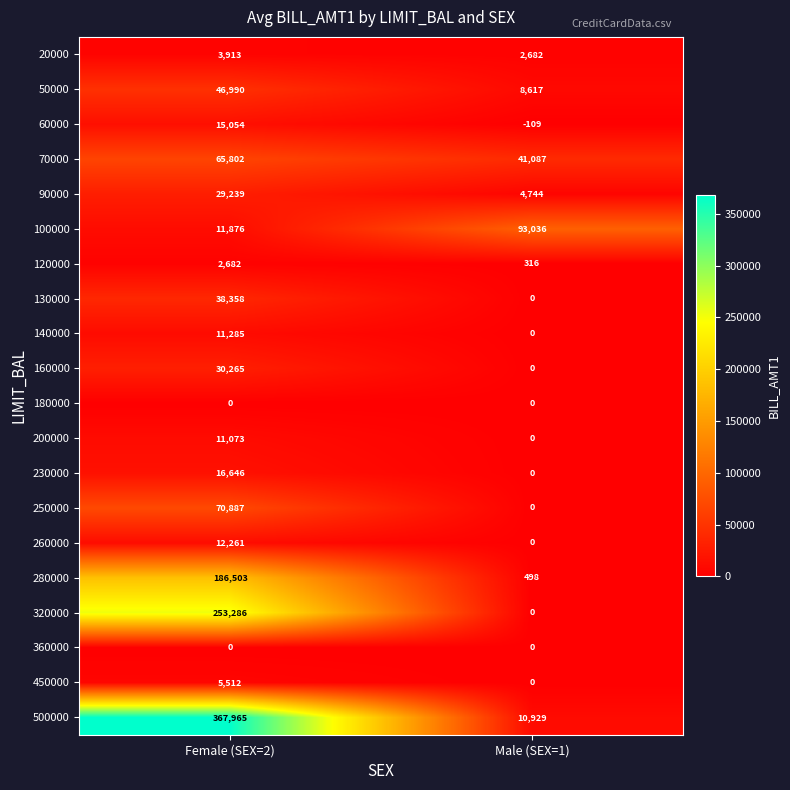

Rank the categories by 280000 value from lowest to highest.

Male (SEX=1), Female (SEX=2)